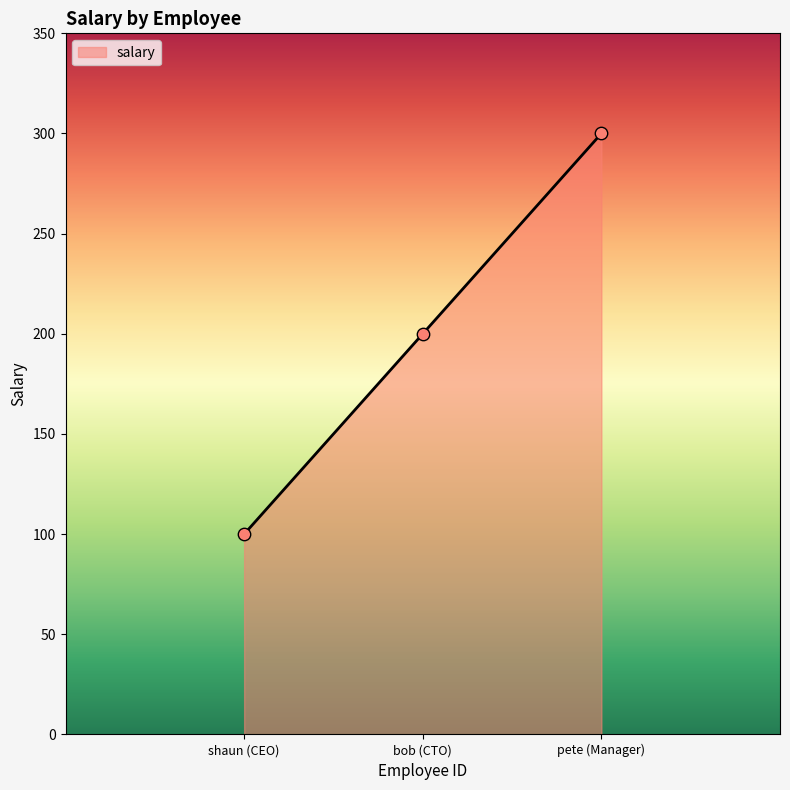

What is the change in value from shaun (CEO) to pete (Manager)?

+200